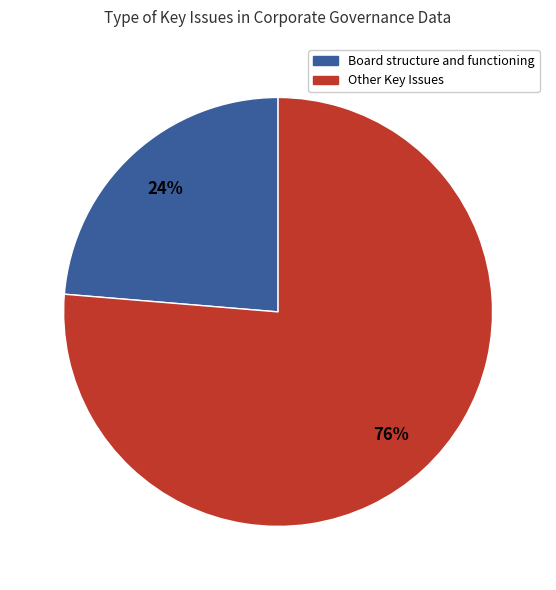

Is there a majority slice in this chart?

Yes